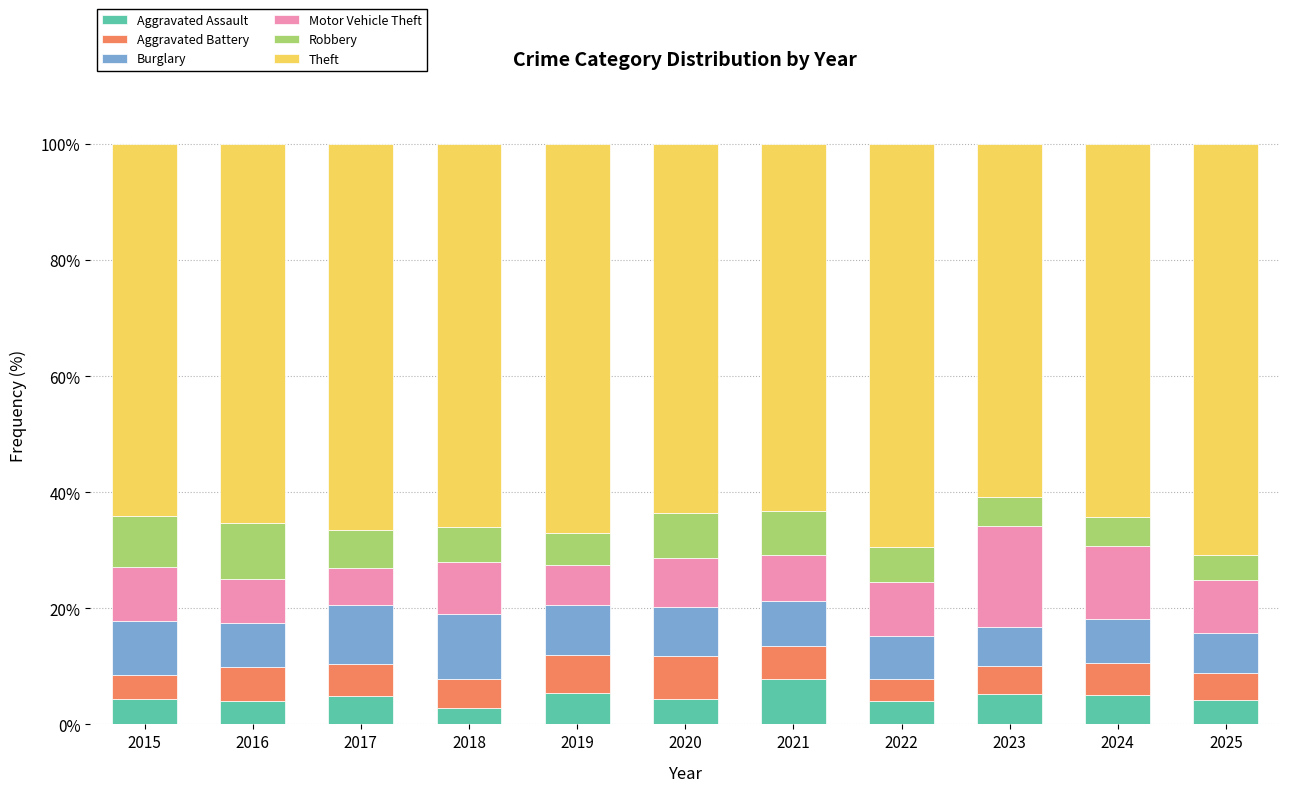

The Aggravated Assault series shows 2.9 at 2018. True or false?

True